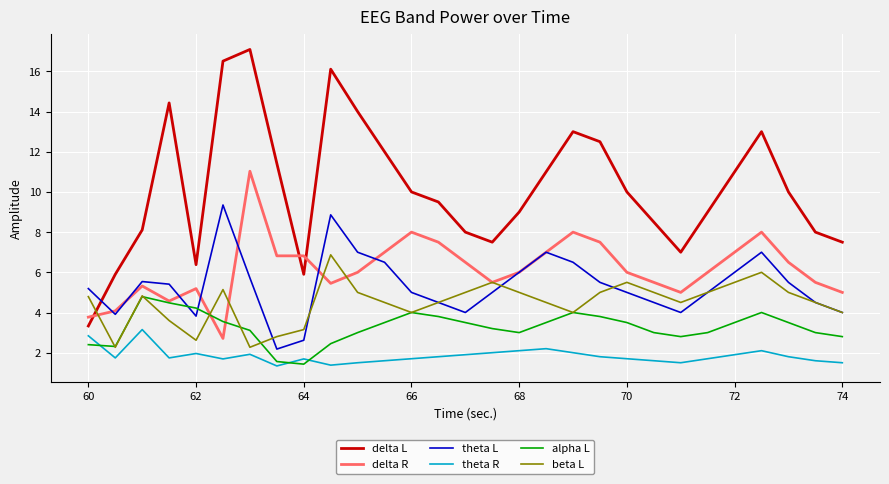

Is this an area chart (filled region under the line)?

No